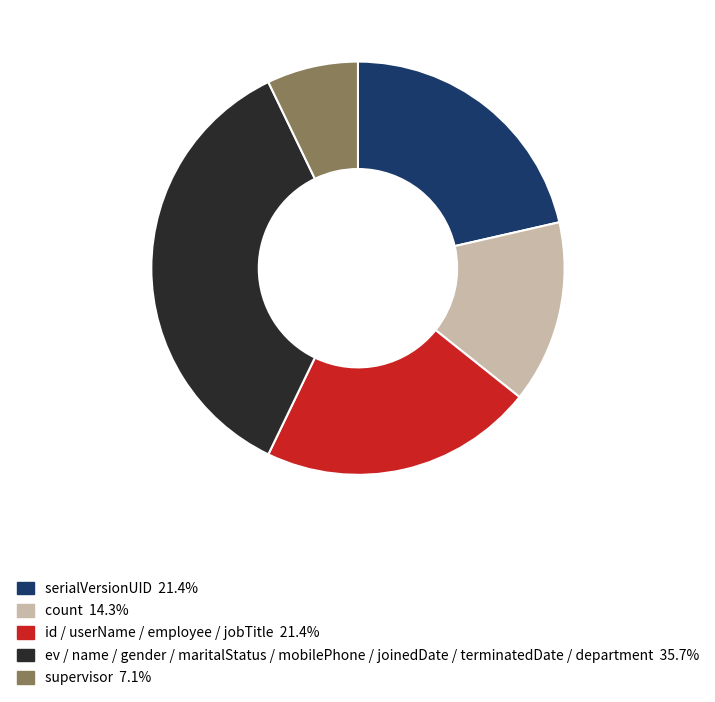

Does any single category account for the majority?

No